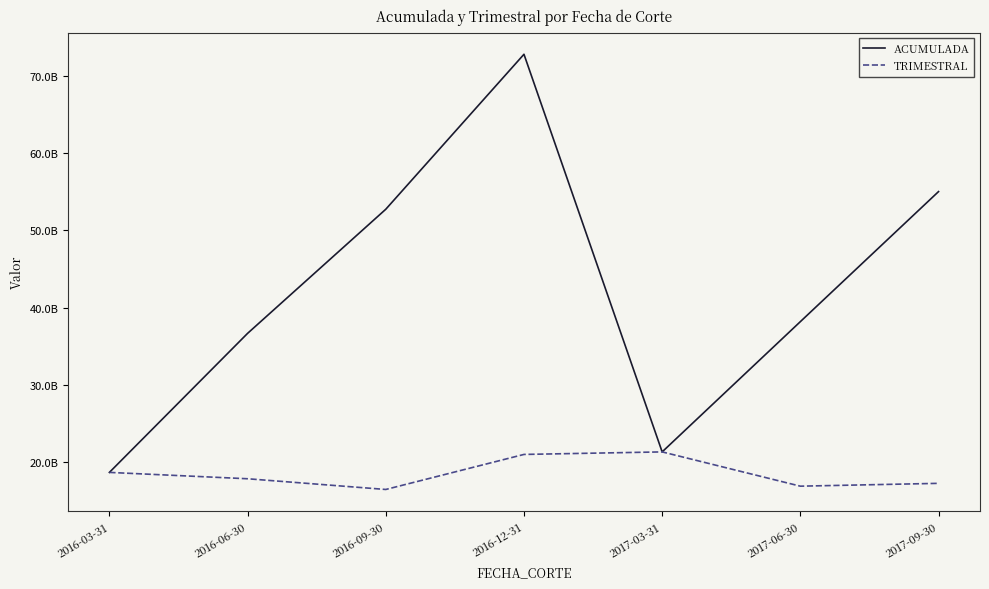

Does the chart have visible grid lines?

No